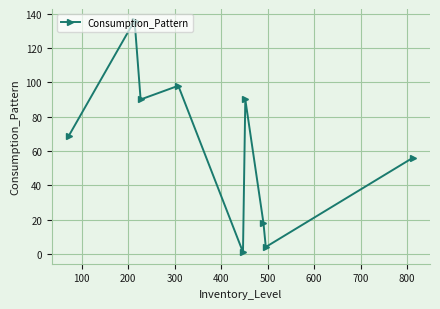

What is the sum of all values?

562